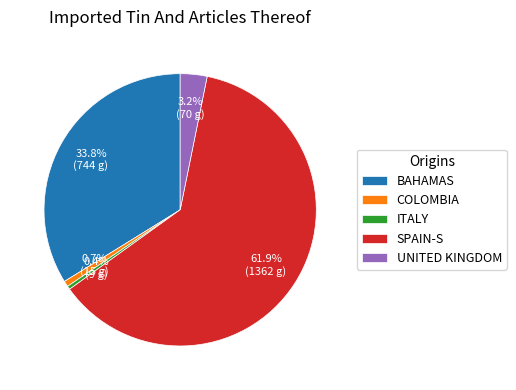

Which category has the biggest portion of the pie?

SPAIN-S